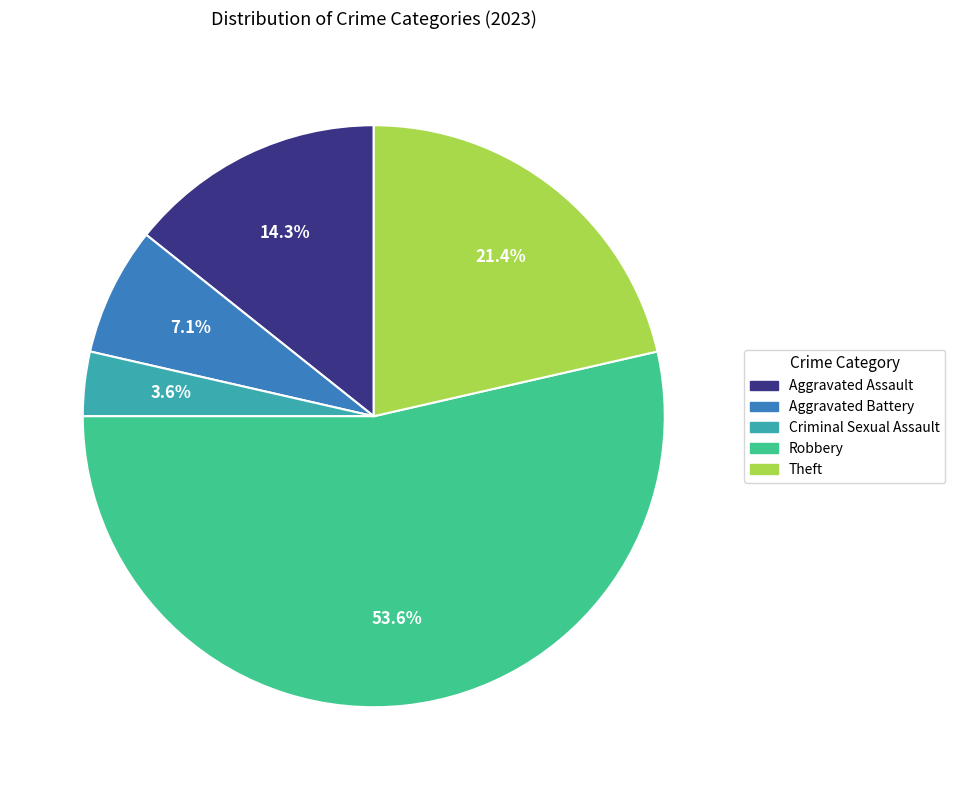

Do Robbery and Aggravated Battery together represent more than half of the pie?

Yes